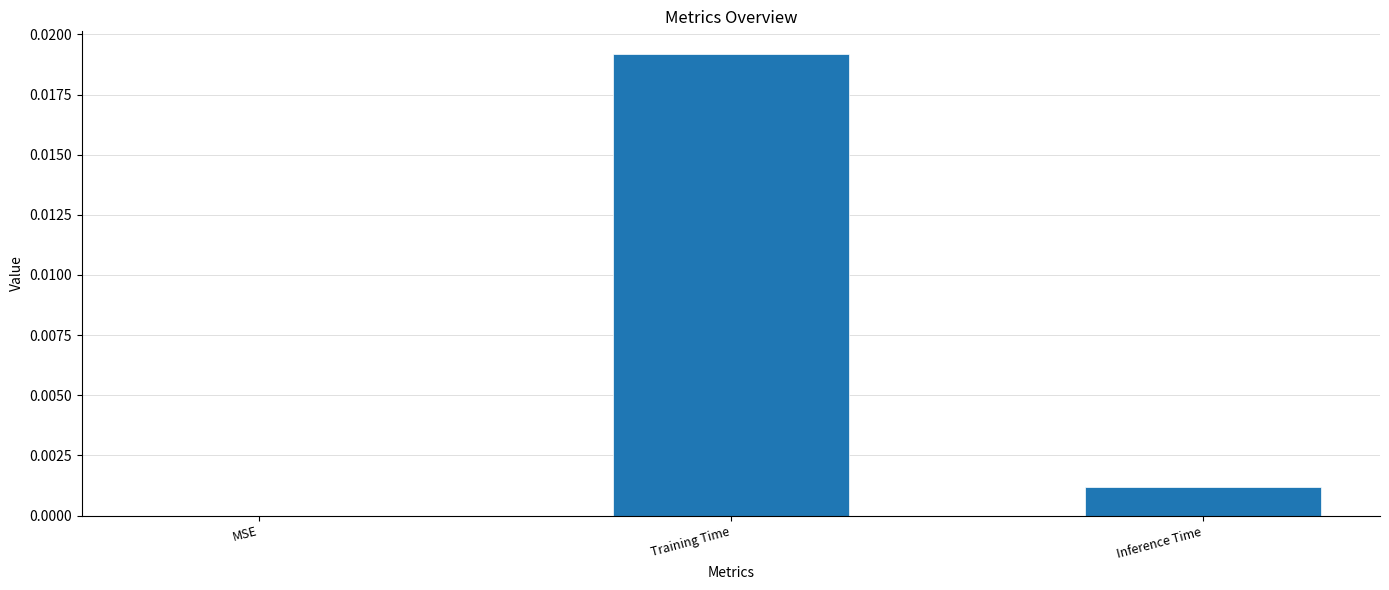

The chart shows a value of 0.0 at Training Time. True or false?

True